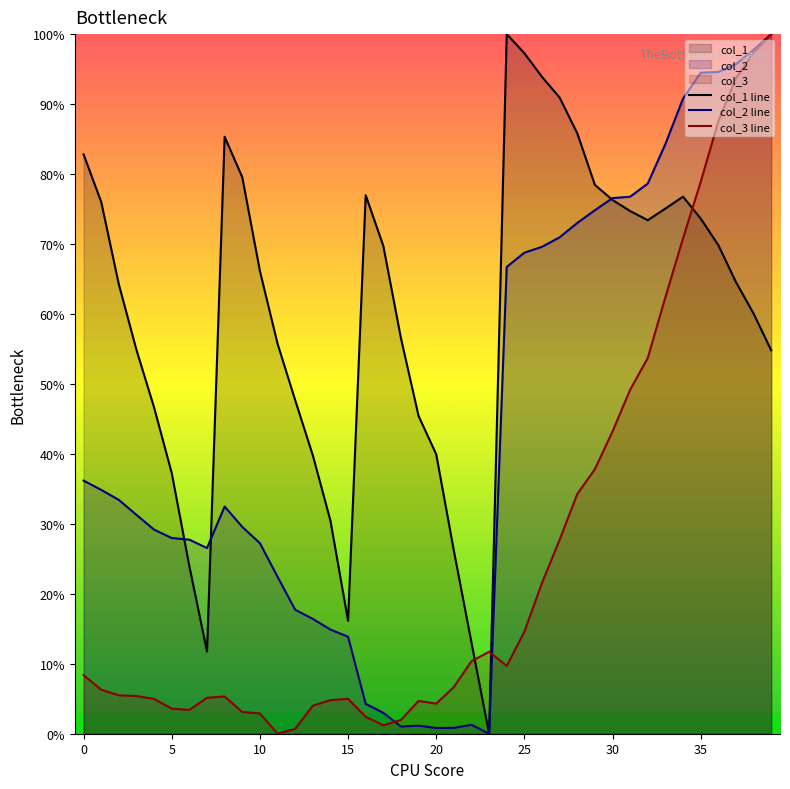

True or false: col_3 line has more than 0 interior local peaks.

True